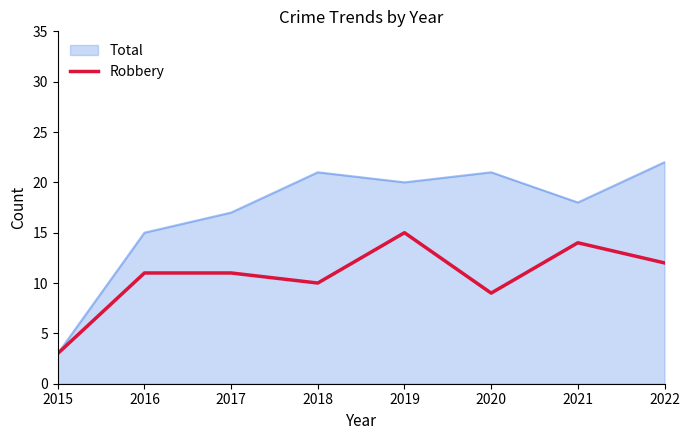

The value of Total at 2017 is 17. True or false?

True